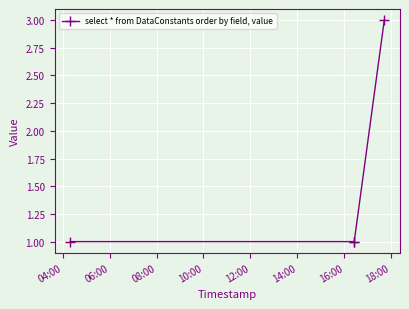

What is the value of the 4th point from the left?

3